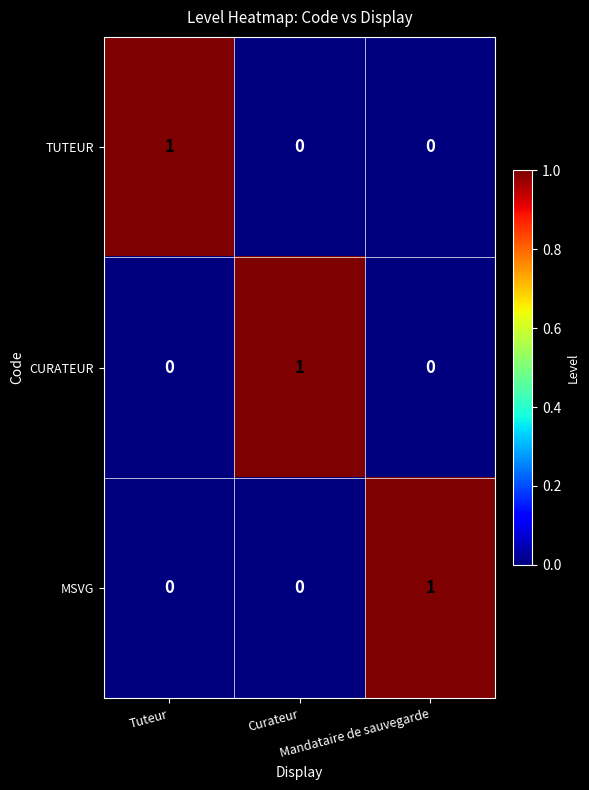

At how many categories does at least one series exceed 0?

3